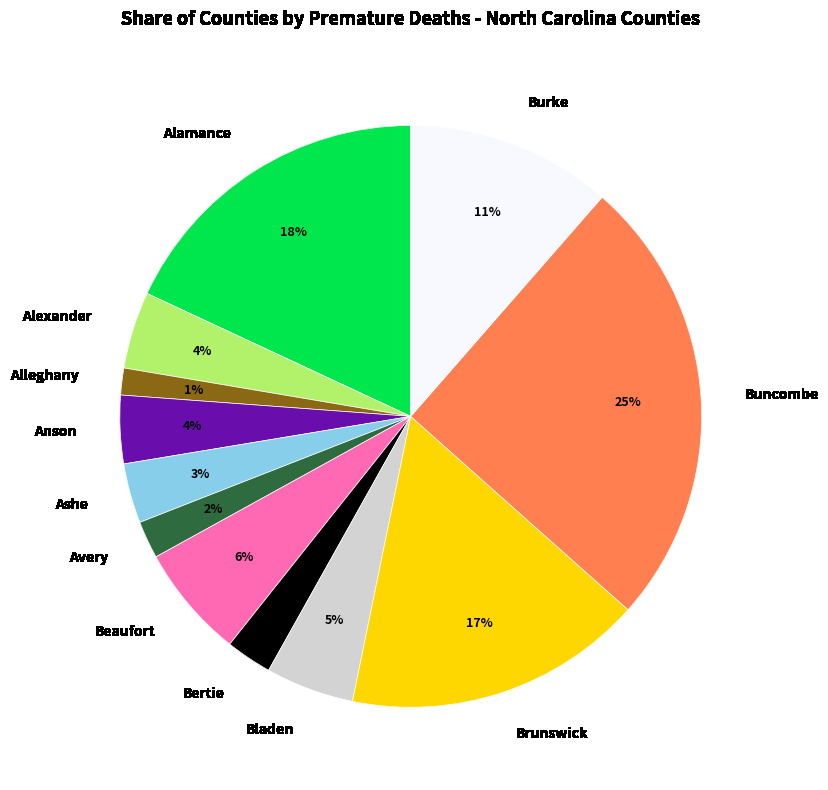

Which slice is the smallest?

Alleghany